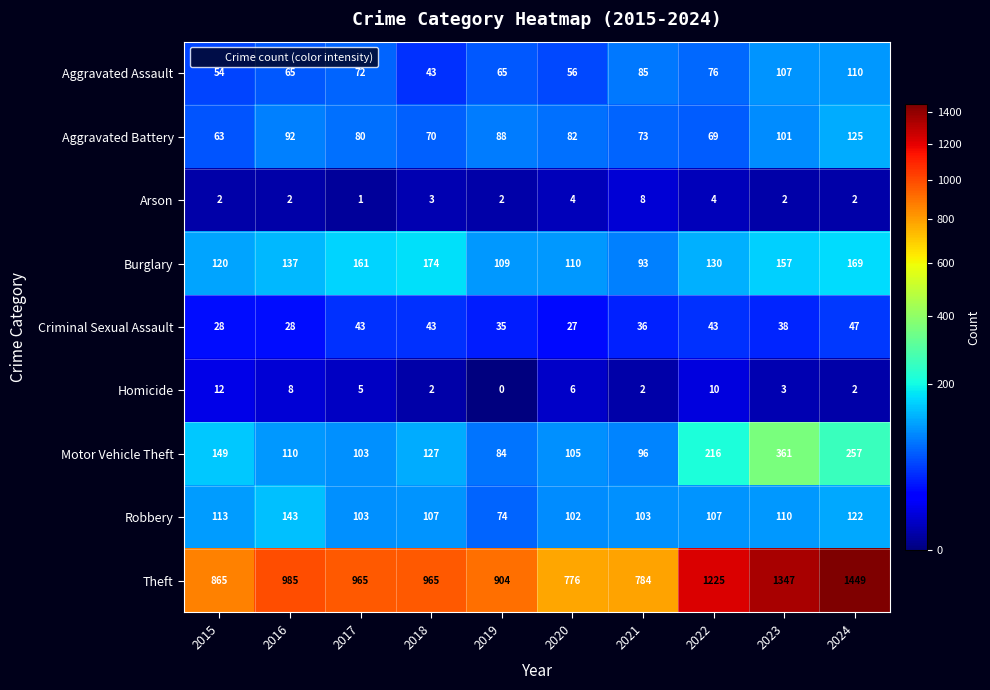

What is the sum of the Theft values at 2015 and 2023?

2212